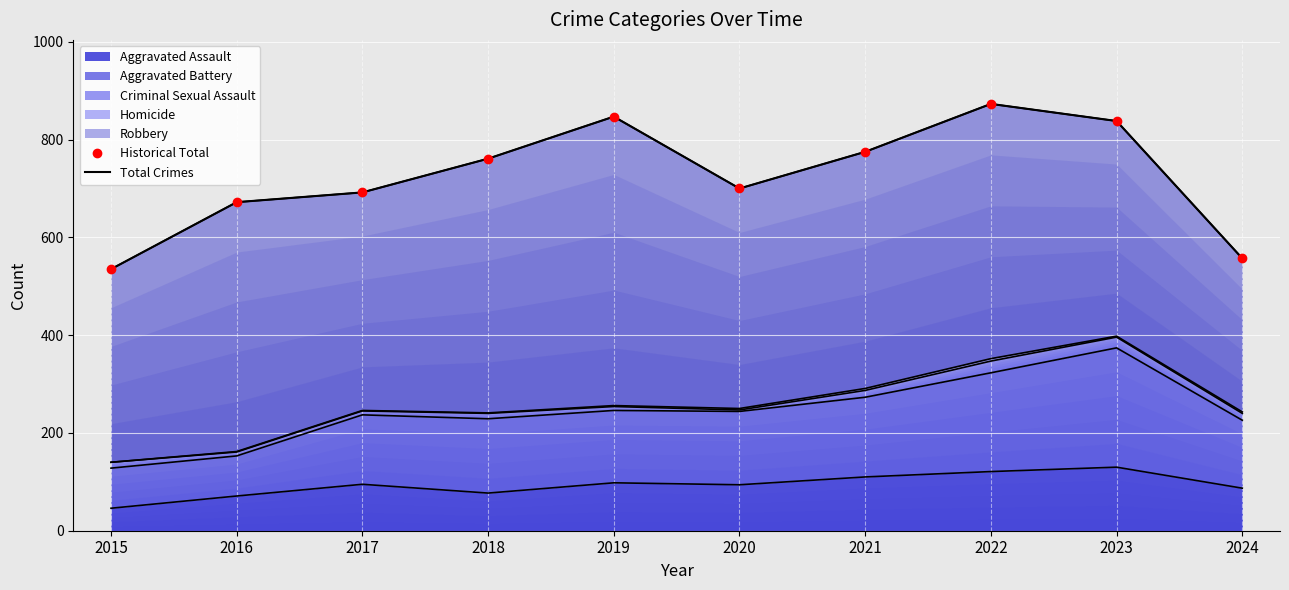

How many data points in Total Crimes are less than 761?

5